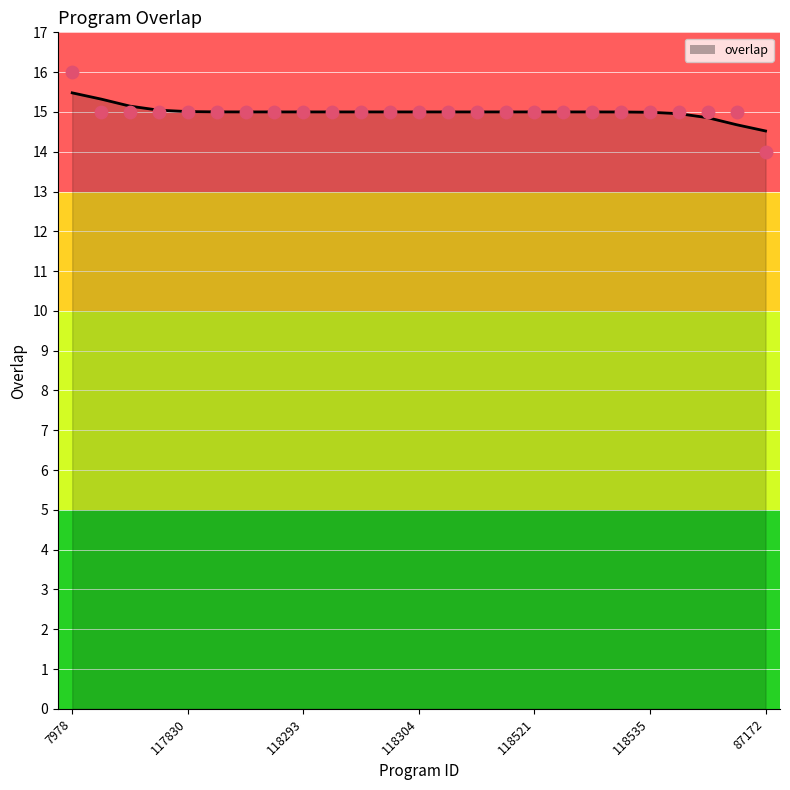

What is the ratio of the value at 118299 to the value at 7978?

0.9